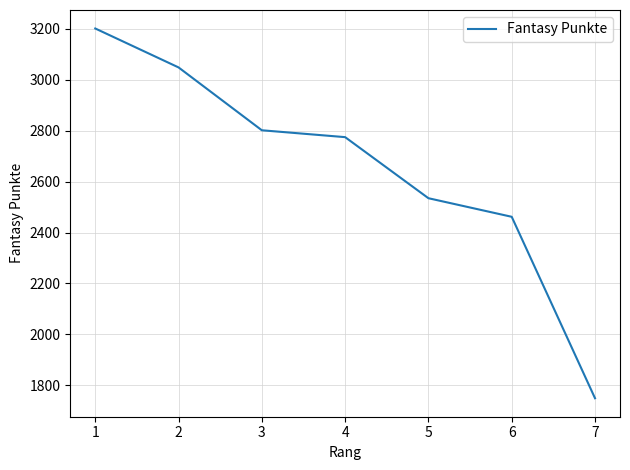

How many series are shown in this chart?

1